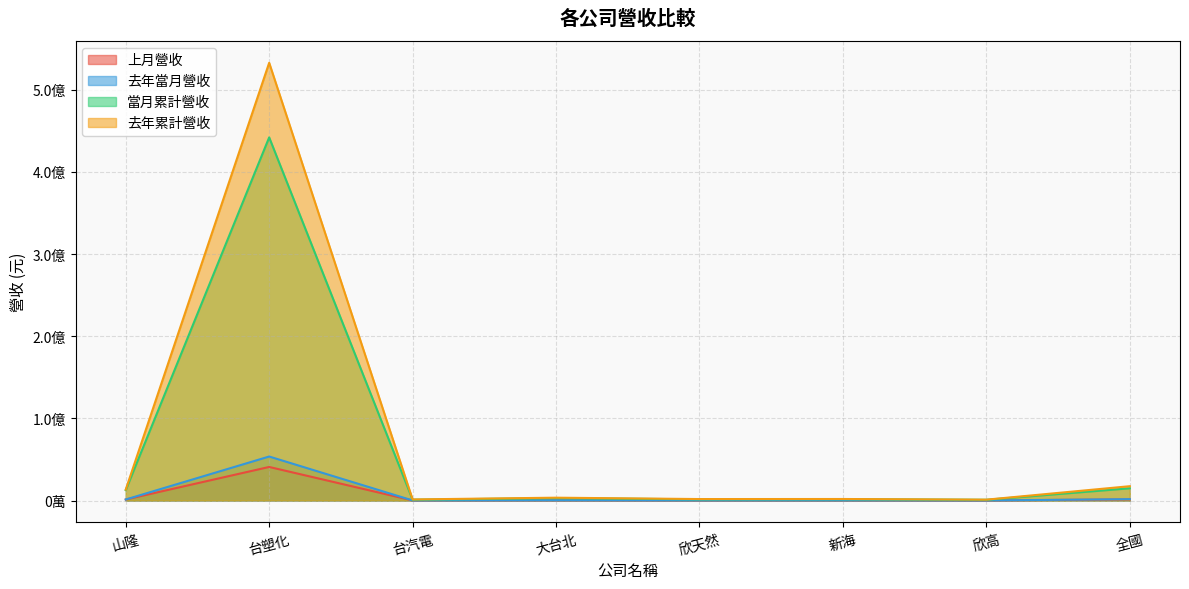

Where is the first local minimum for 去年當月營收?

台汽電